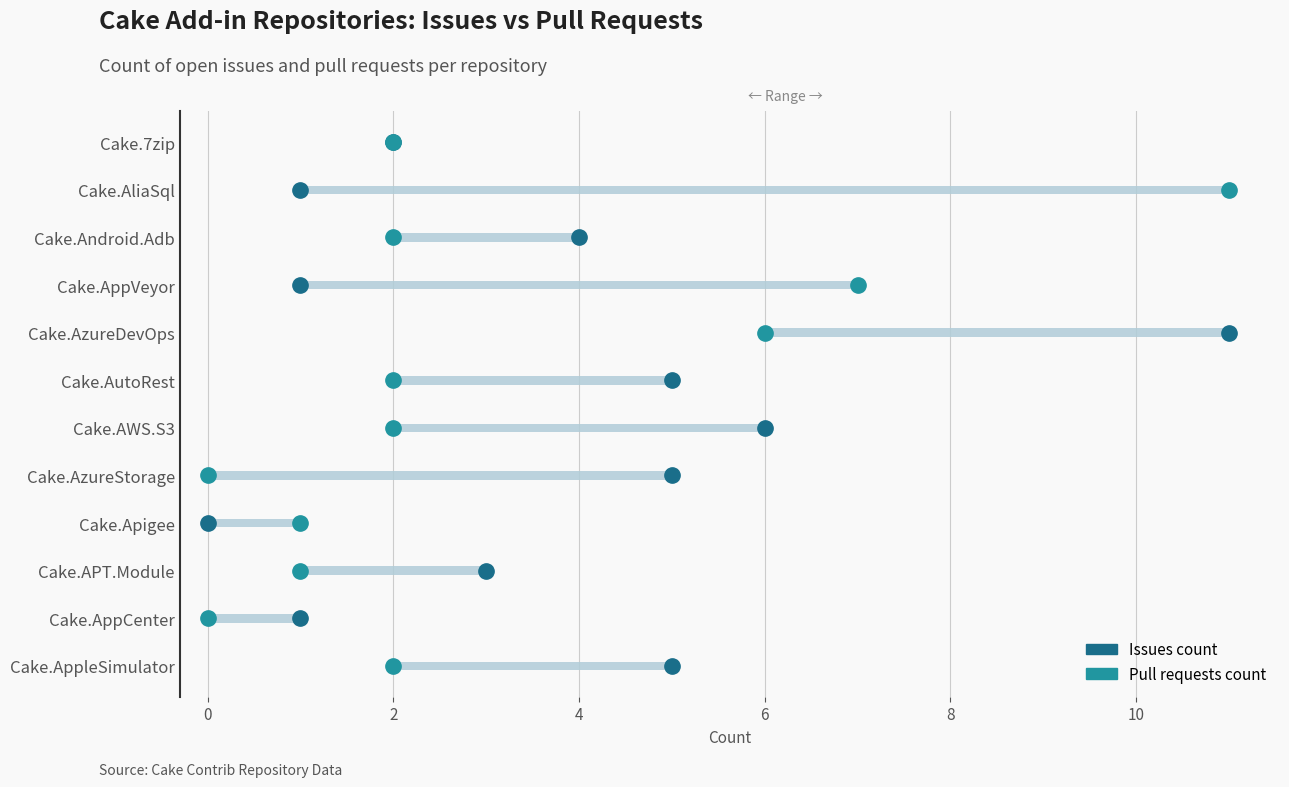

What is the difference between the highest and lowest values at 4?

5